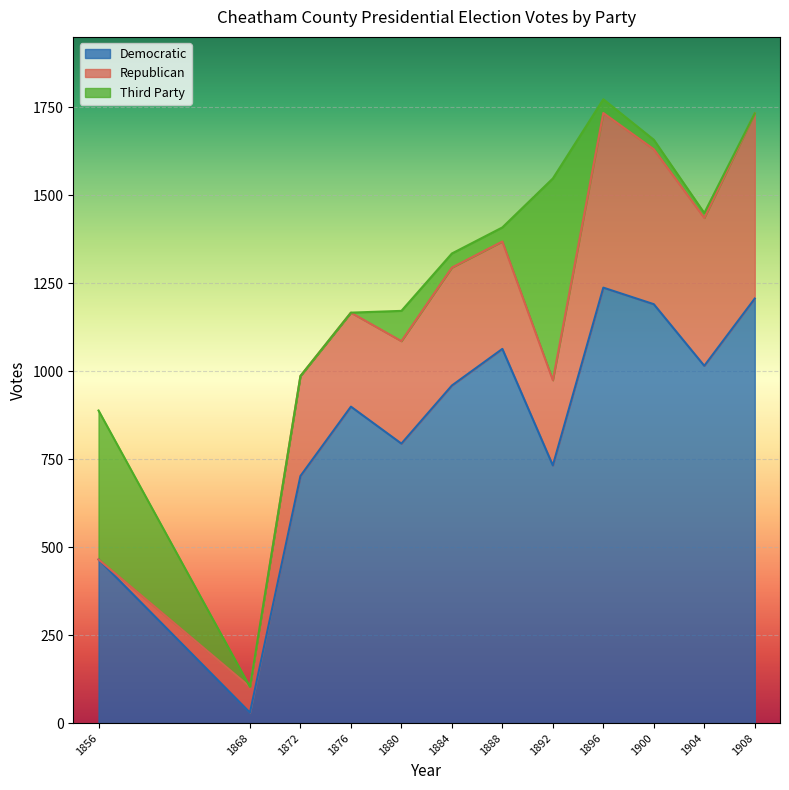

What is the total value across all series at 1900?

1657